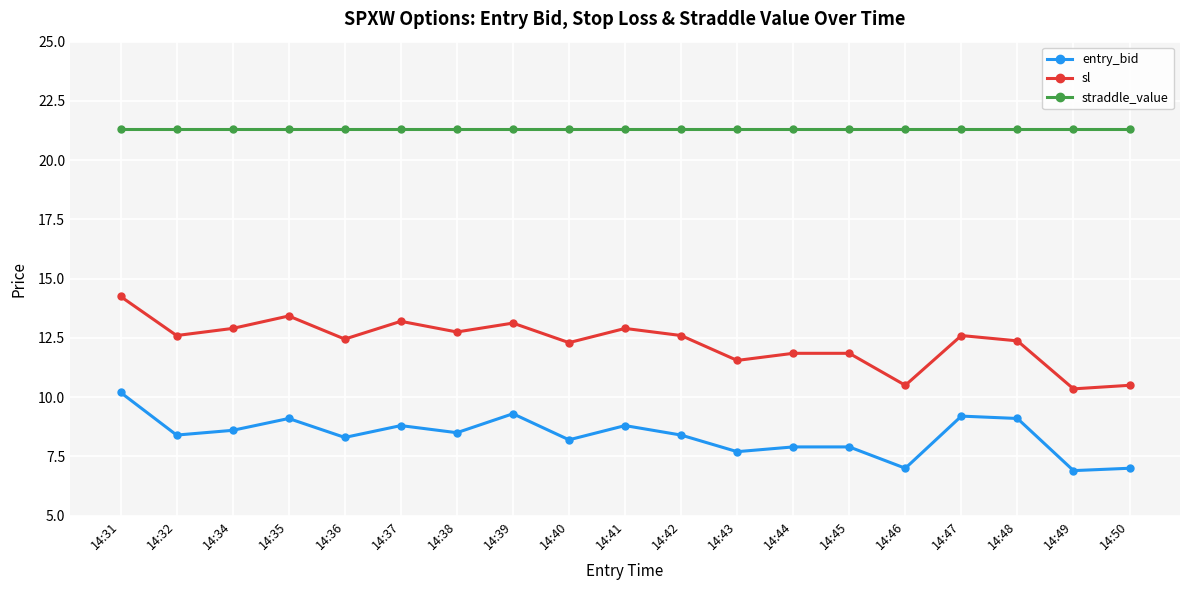

True or false: entry_bid and straddle_value cross at least once.

False